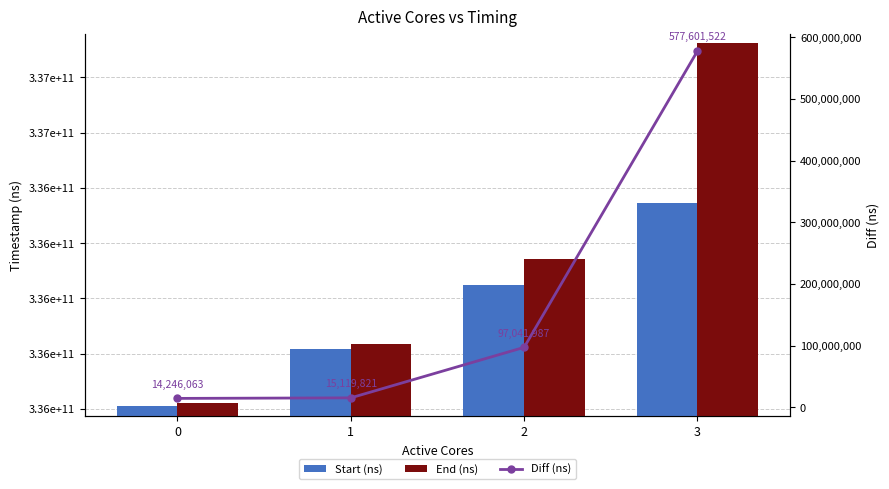

Reading right to left, what are all the values shown in this chart?

Start (ns): 3=336346747126	2=336046383844	1=335818134718	0=335608344047
End (ns): 3=336924348648	2=336143425831	1=335833254539	0=335622590110
Diff (ns): 3=577601522	2=97041987	1=15119821	0=14246063